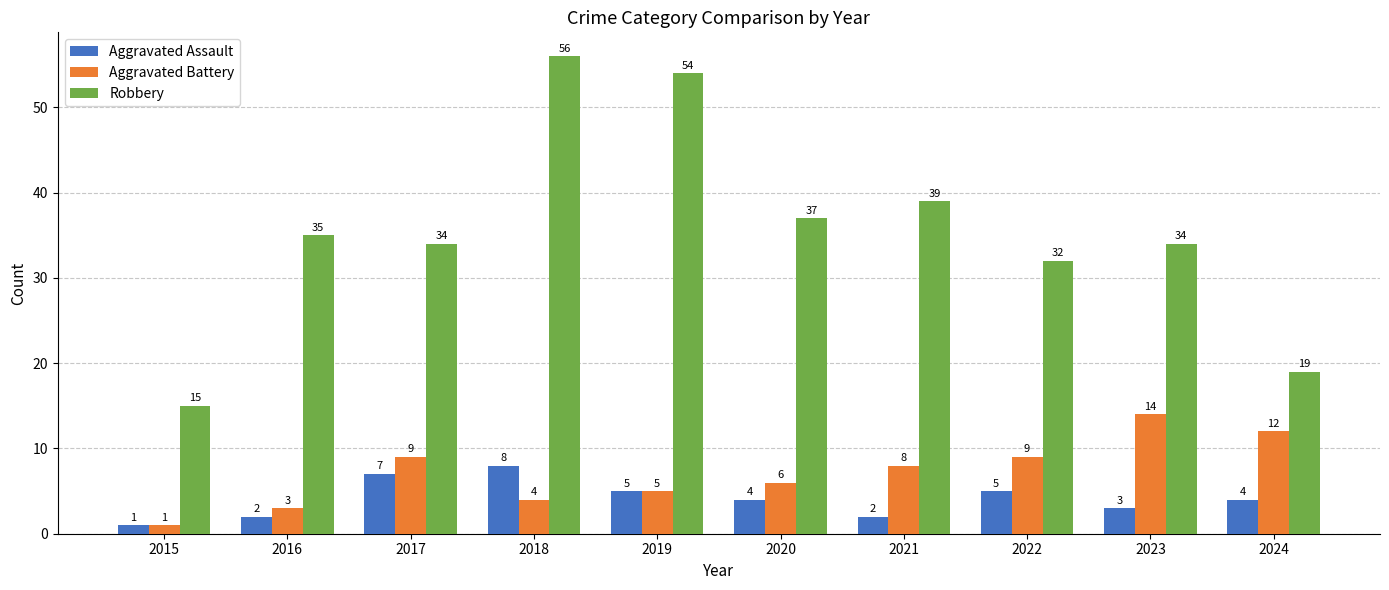

Which category has the highest value across all series?

2018